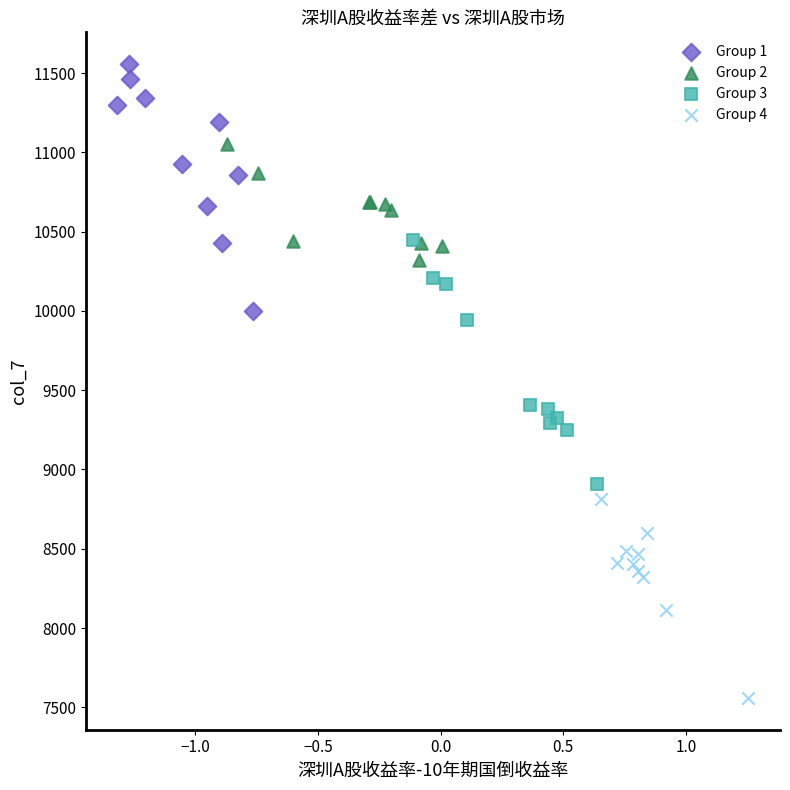

Which series reaches the minimum Y coordinate?

Group 4